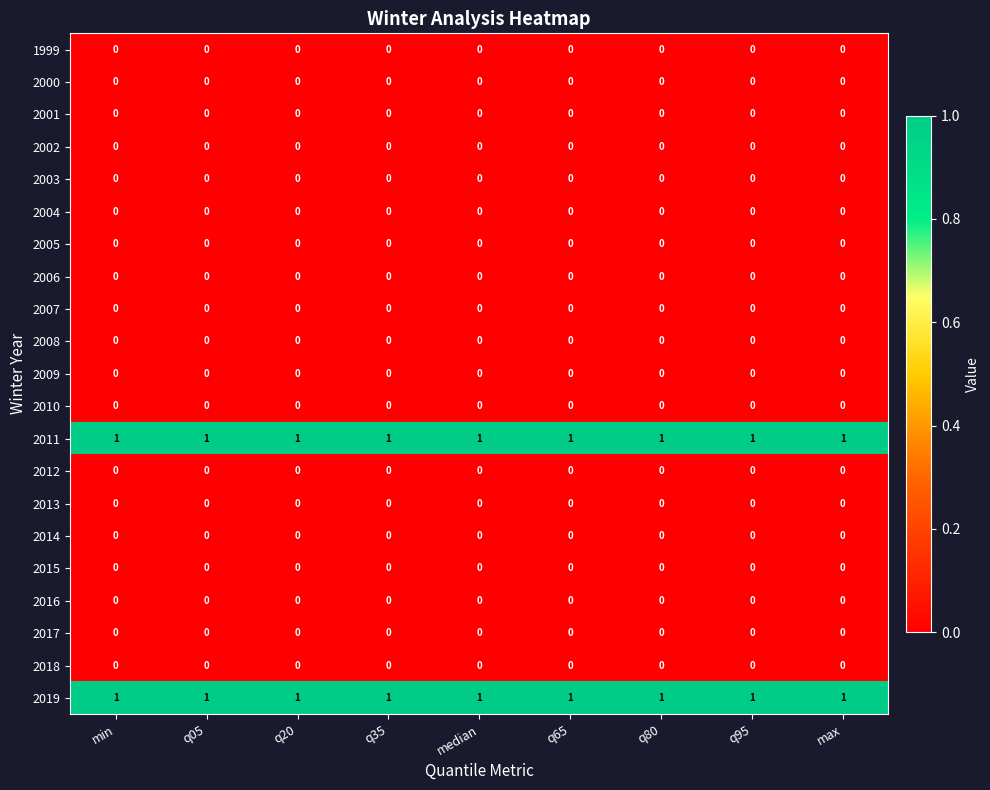

At how many categories does at least one series exceed 0?

9